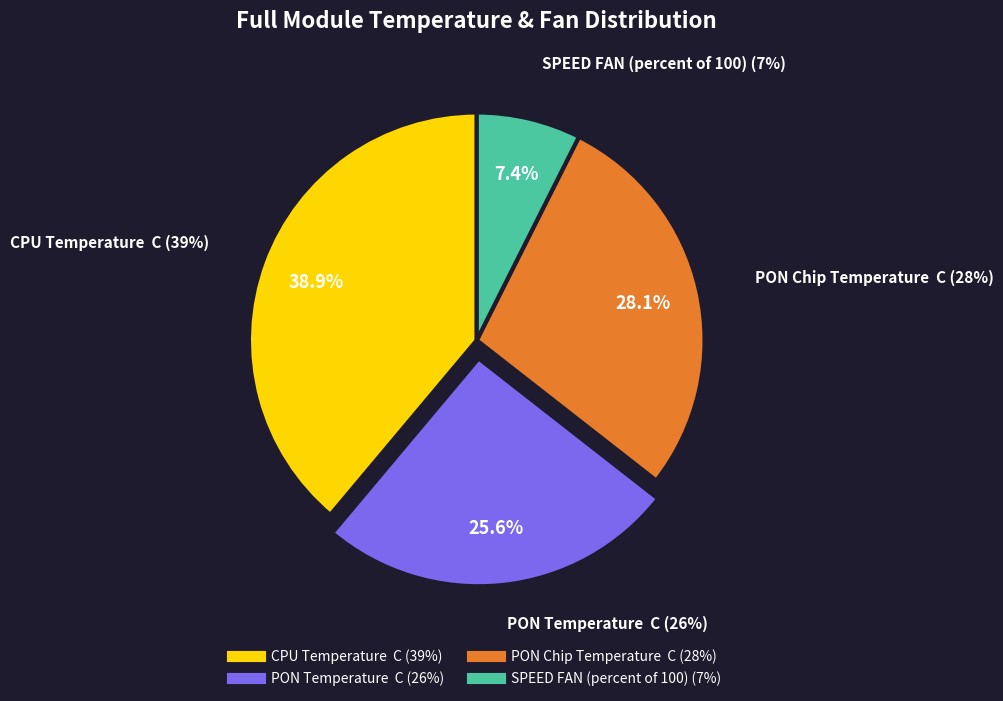

How many segments does this pie chart have?

4